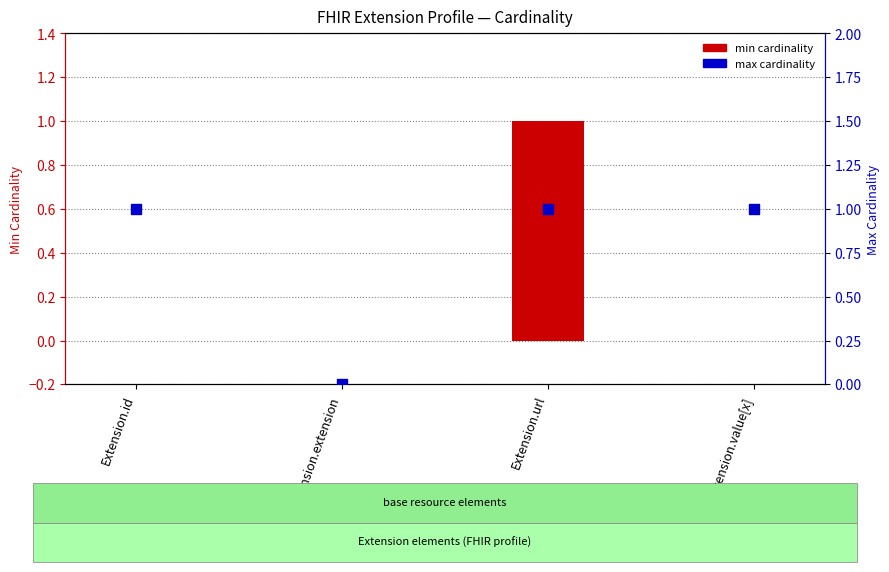

Which series has the widest spread of Y values?

min cardinality